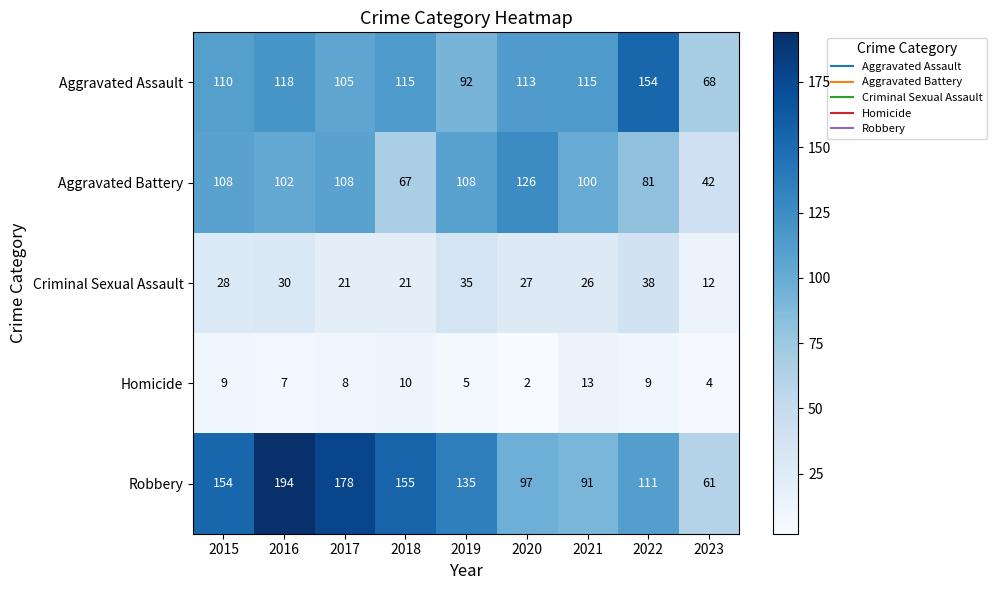

True or false: Robbery has a value of 111 at 2022.

True